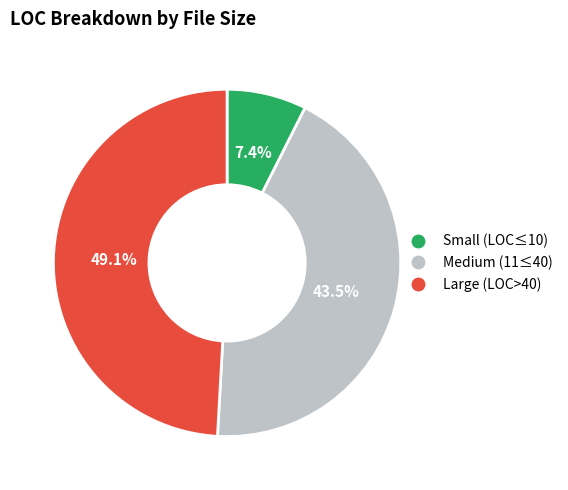

Does any single category account for the majority?

No